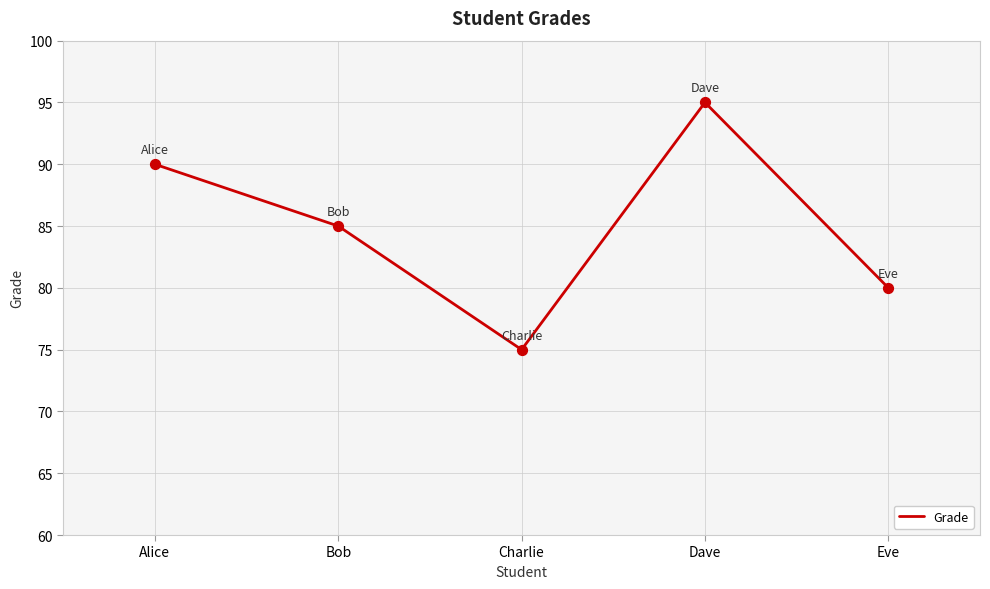

Between Alice and Bob, which is larger?

Alice